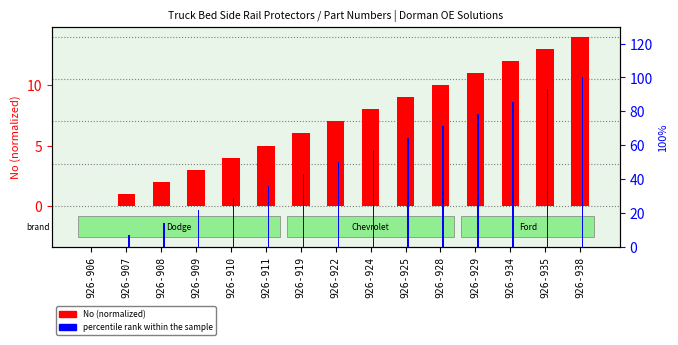

True or false: percentile rank within the sample has a value of 56.0 at 926-934.

False